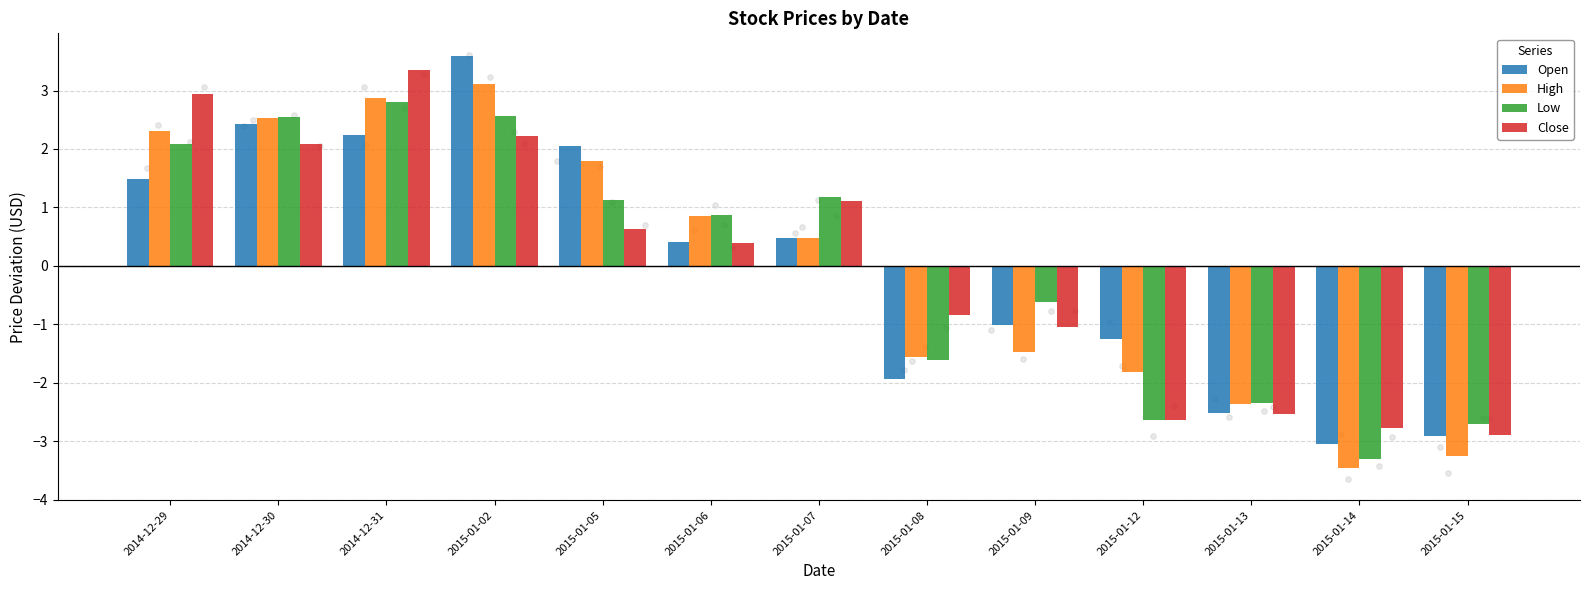

What is the total value across all series at 2015-01-07?

3.3